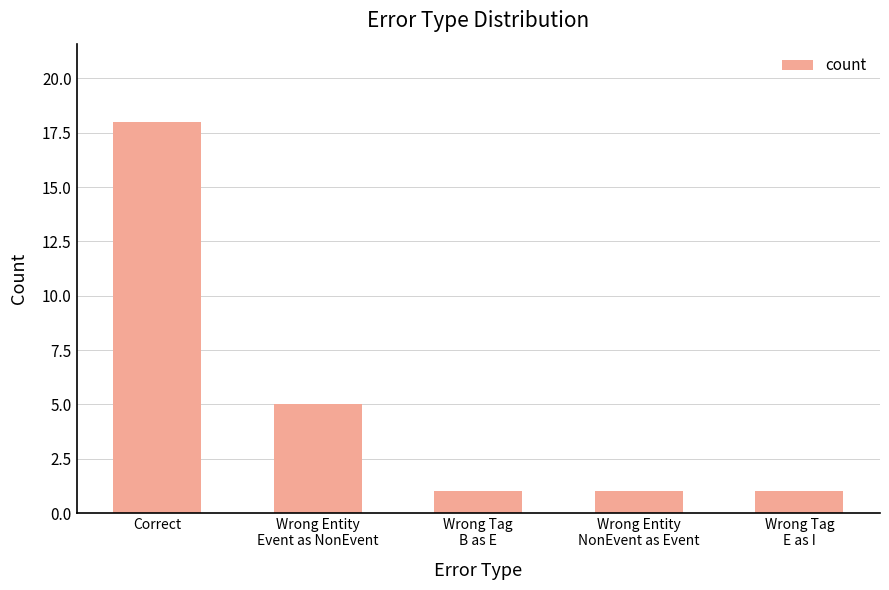

True or false: the data shows 1 at Wrong Entity
Event as NonEvent.

False